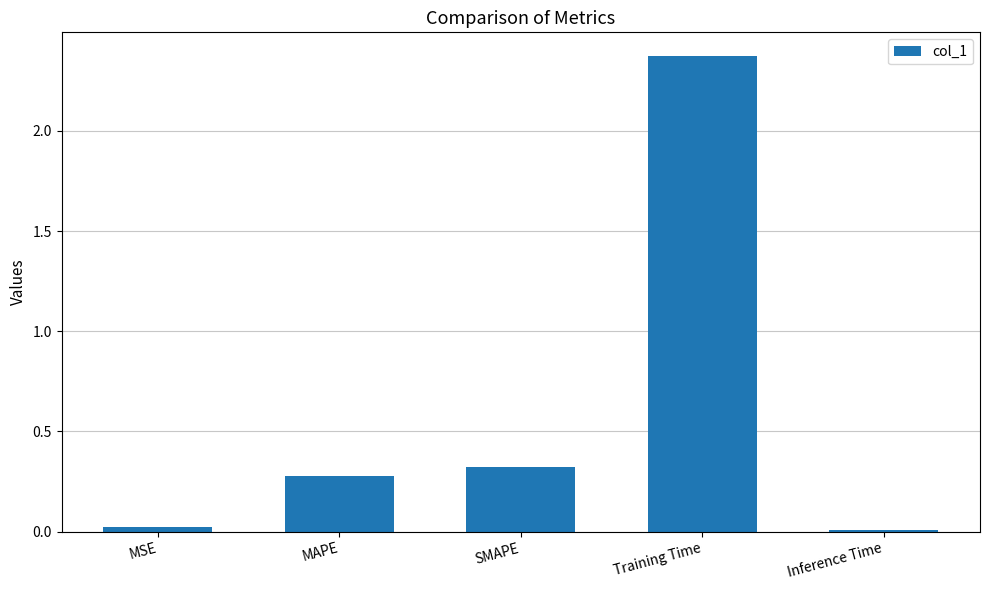

Is it true that the value at SMAPE is 0.1?

False